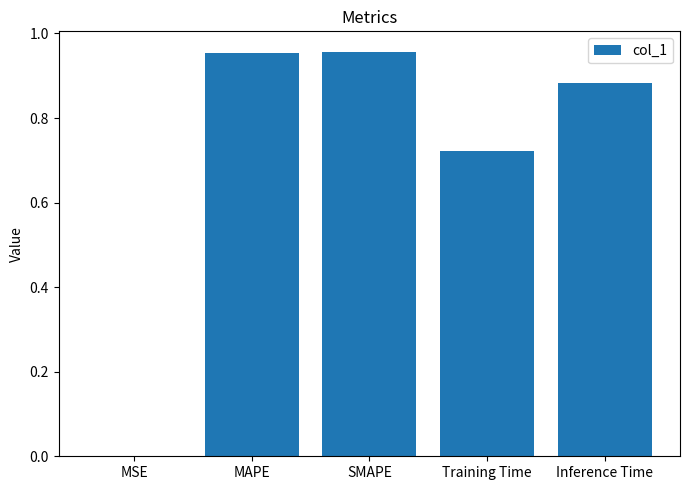

True or false: the data shows 1.4 at SMAPE.

False